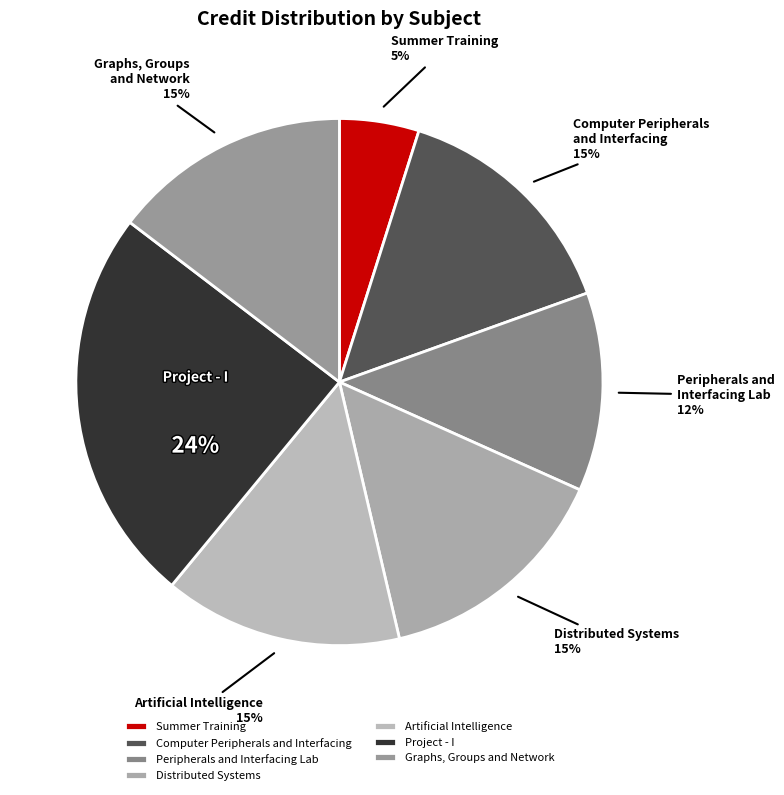

To the nearest percent, what is the difference between the Distributed Systems and Summer Training slice percentages?

10%